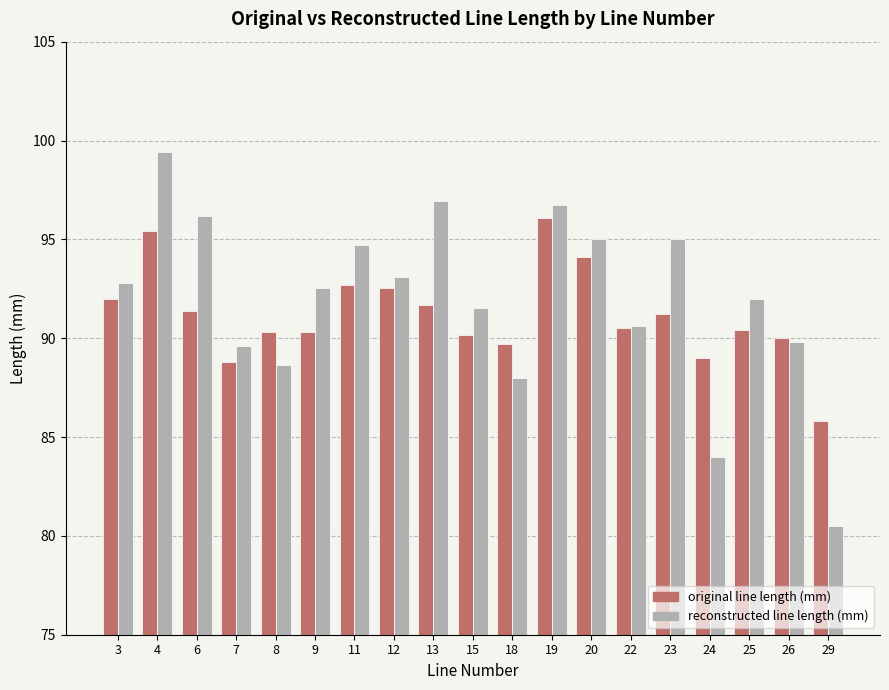

How many bars are there in each group?

2